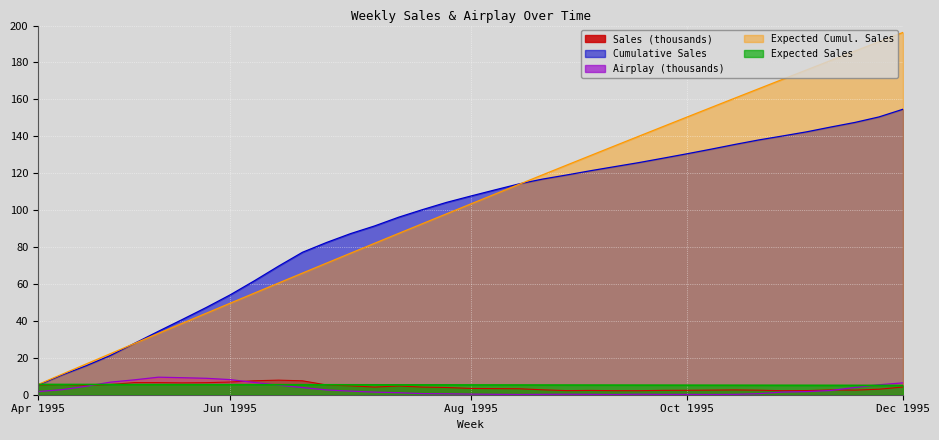

What is the approximate value of Expected Cumul. Sales at Oct 1995?

150.4